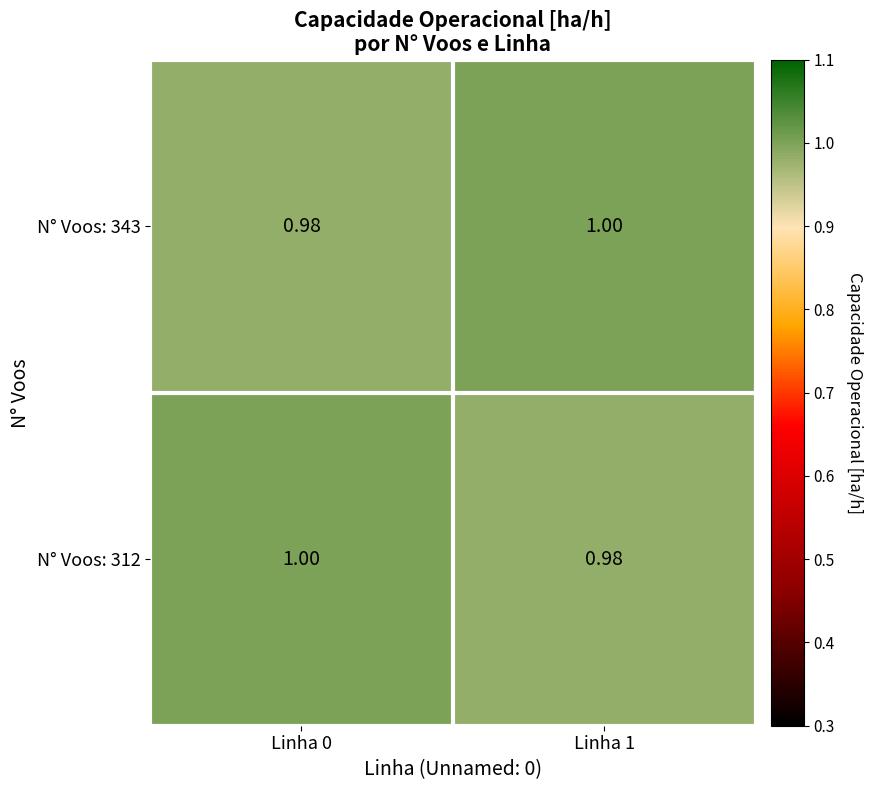

Which category has the highest value across all series?

Linha 1